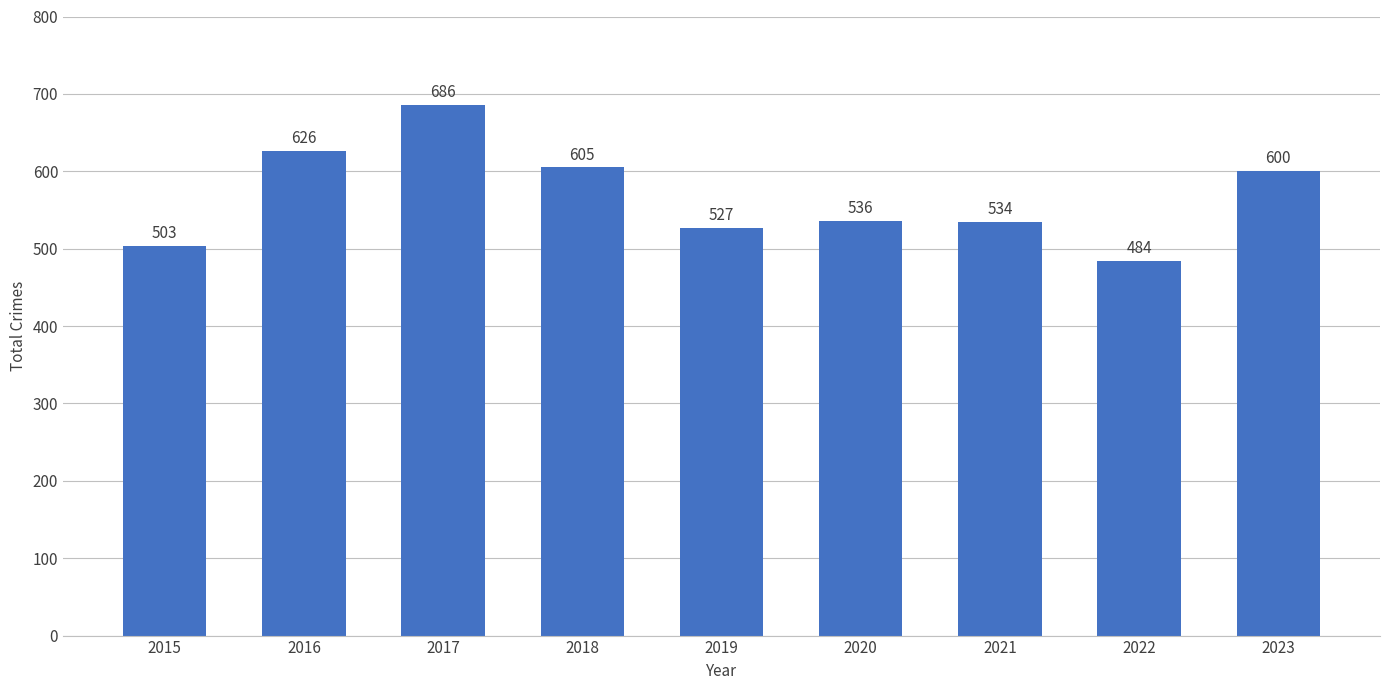

How many data points are less than 536?

4